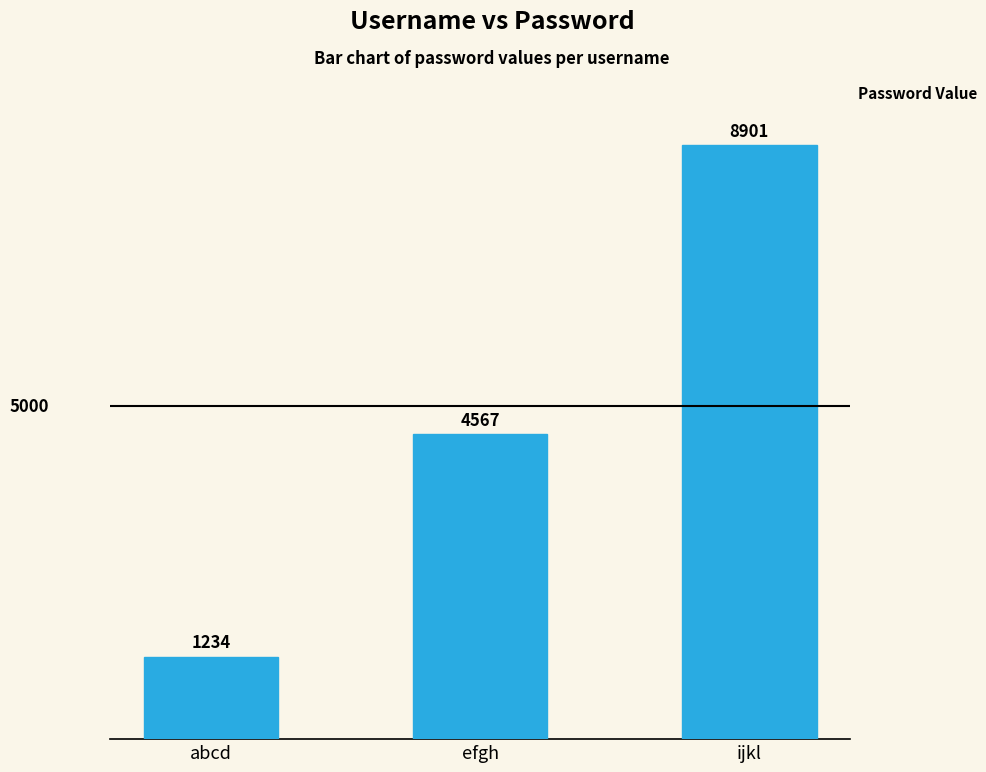

Rank the categories by value from lowest to highest.

abcd, efgh, ijkl